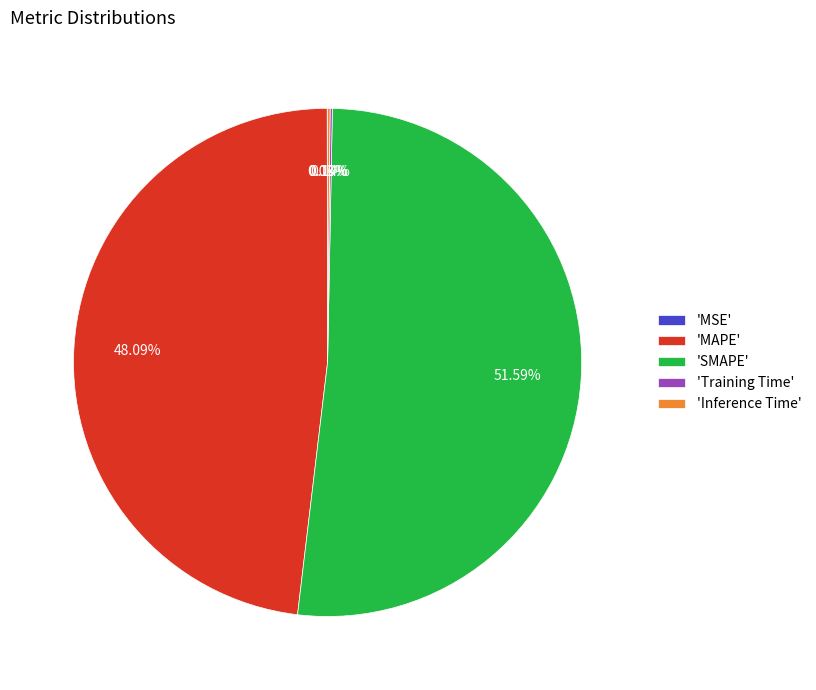

What is the largest slice in the pie chart?

'SMAPE'